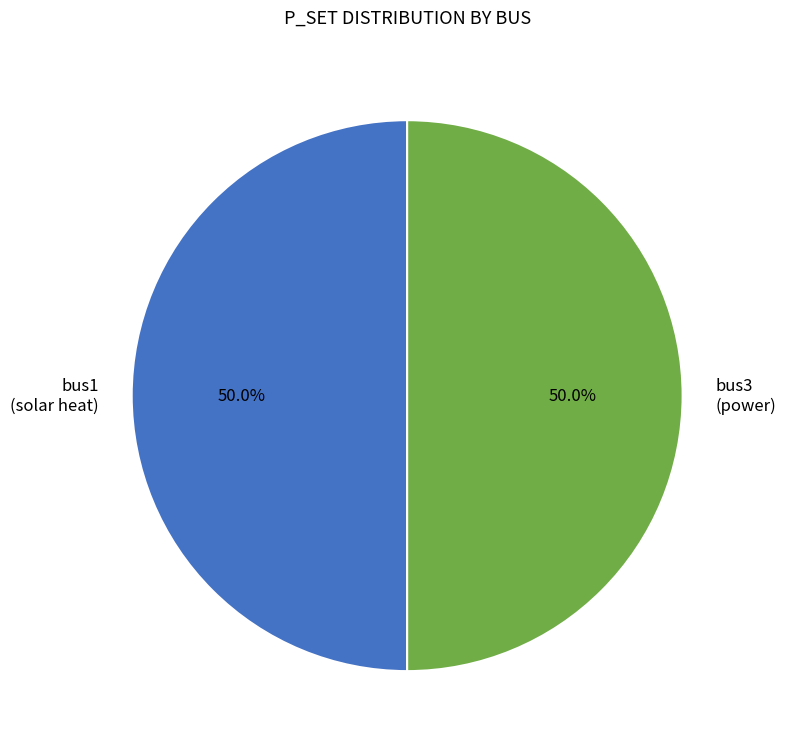

What is the ratio of the value at bus1 (solar heat) to the value at bus3 (power)?

1.0